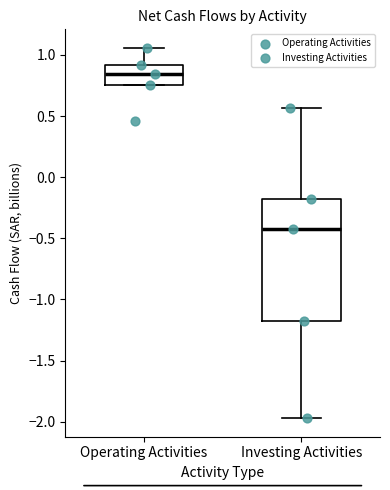

Where does the median line of the box for Investing Activities sit on the y-axis? The values are not printed on the chart, so give them approximately, as read against the axis.

-0.45